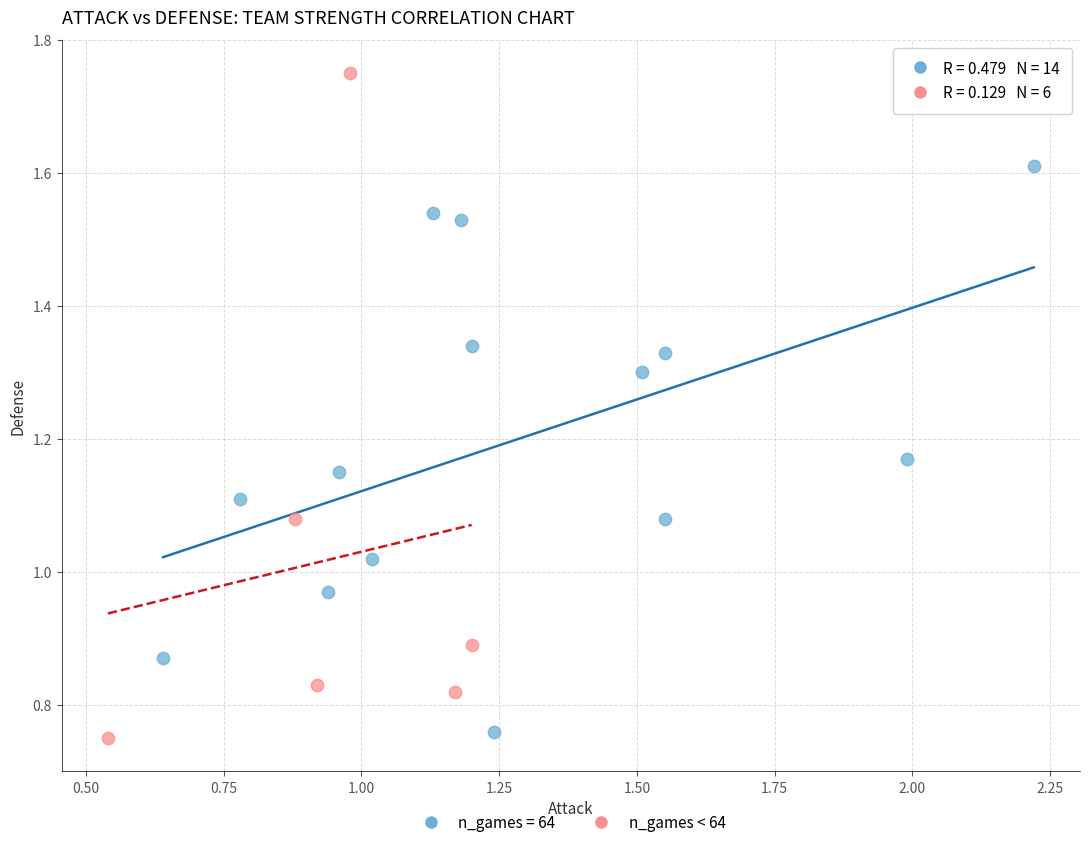

Which series reaches the maximum Y coordinate?

n_games < 64